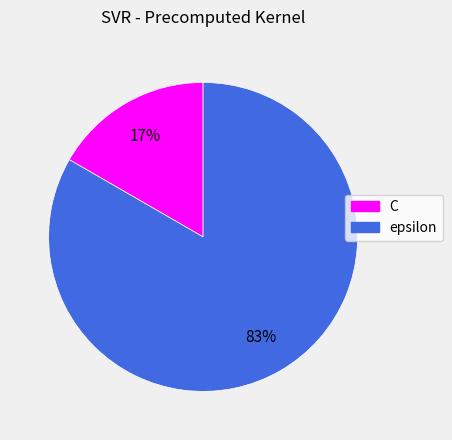

How many slices are in this pie chart?

2